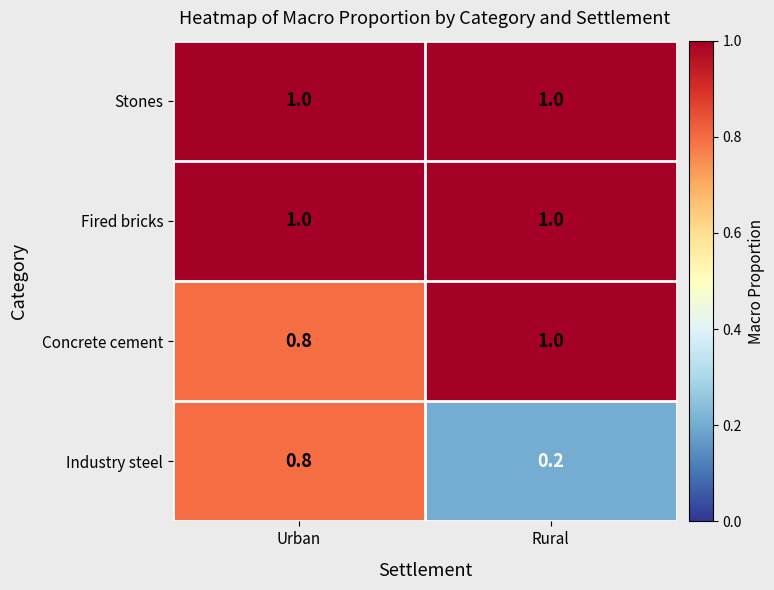

Where is Industry steel nearest to the value 0?

Rural